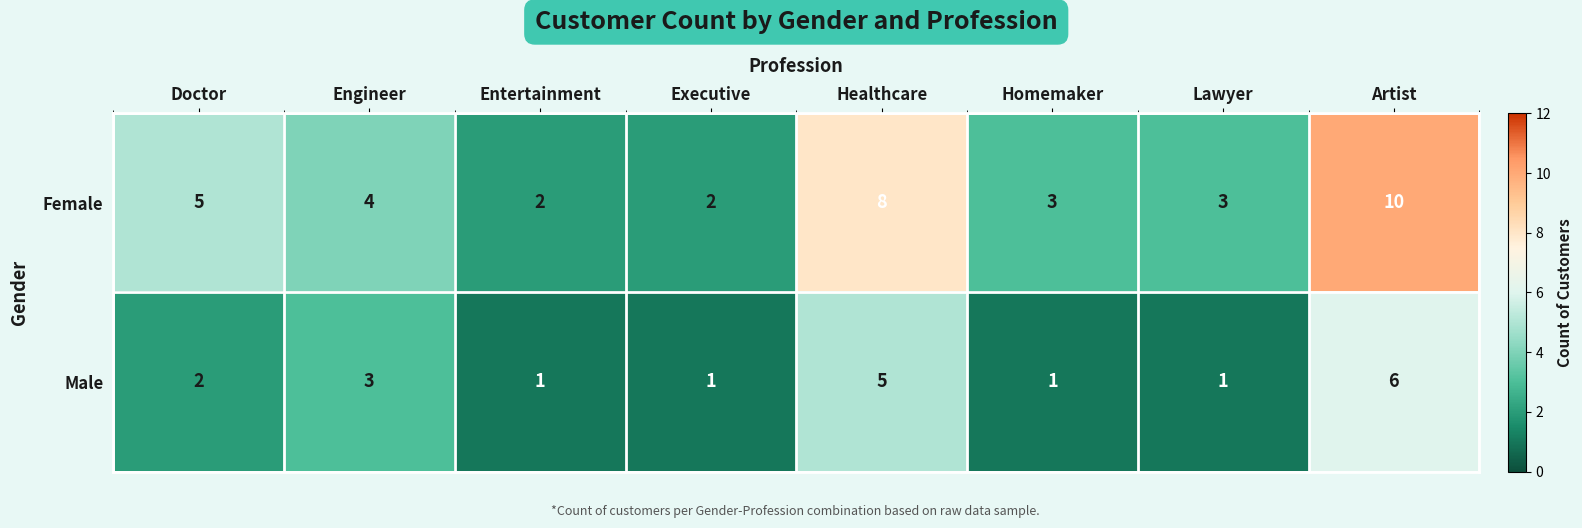

How many series are shown in this chart?

2